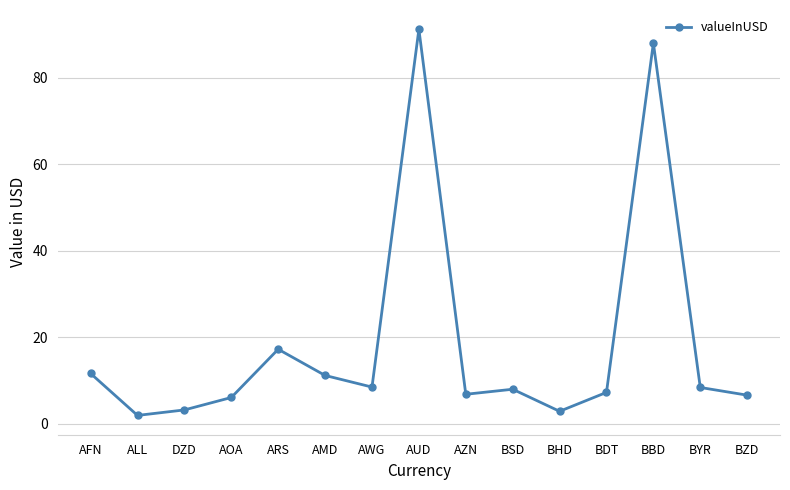

How many lines are shown in the chart?

1